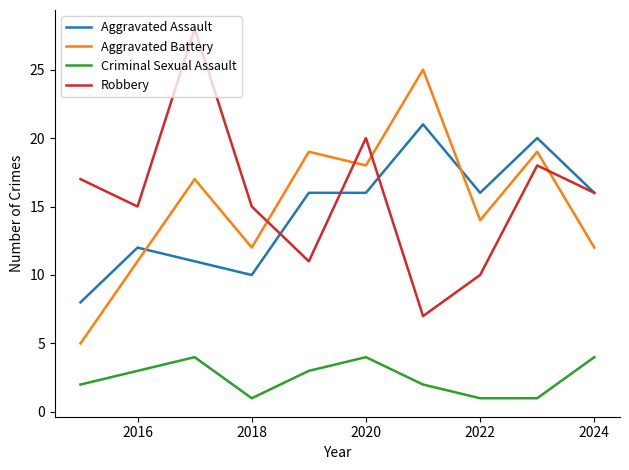

Rank the series by their maximum value, from lowest to highest.

Criminal Sexual Assault, Aggravated Assault, Aggravated Battery, Robbery